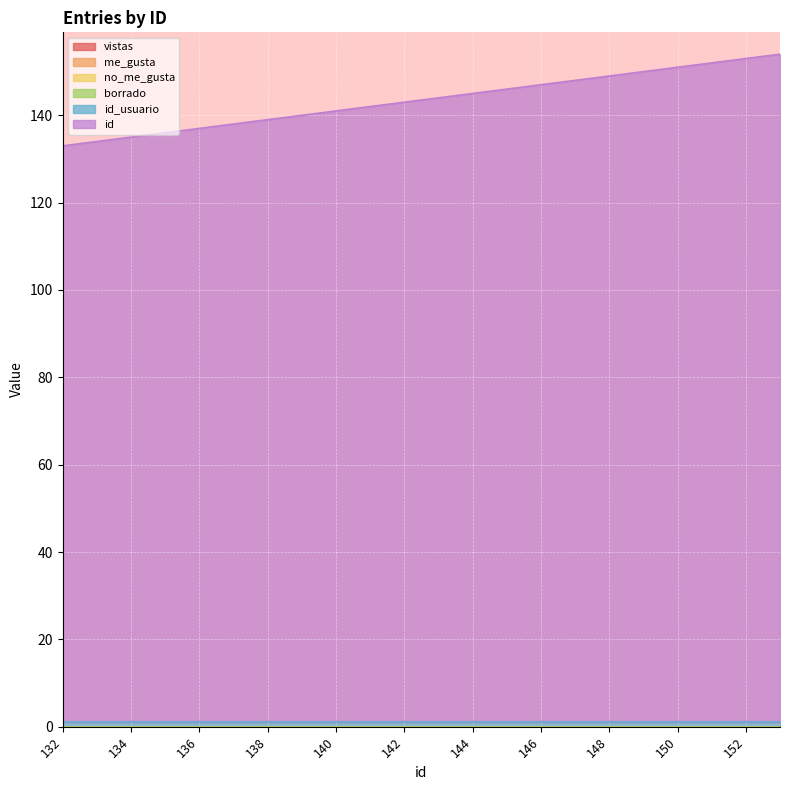

At which category is the sum across all series the highest?

153